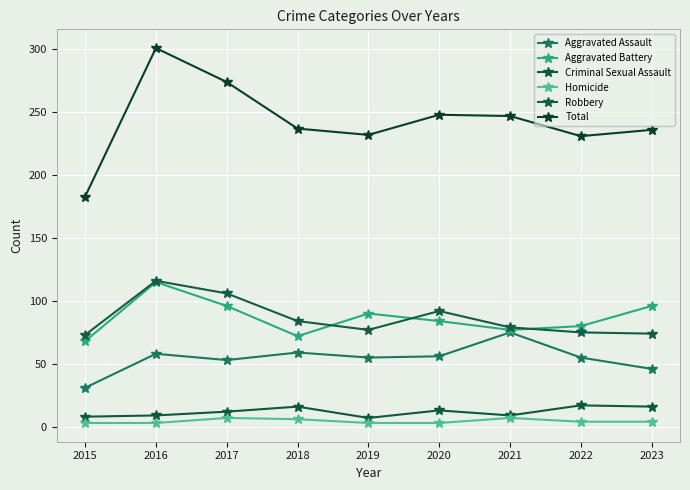

How many Criminal Sexual Assault values are between 9 and 16?

6